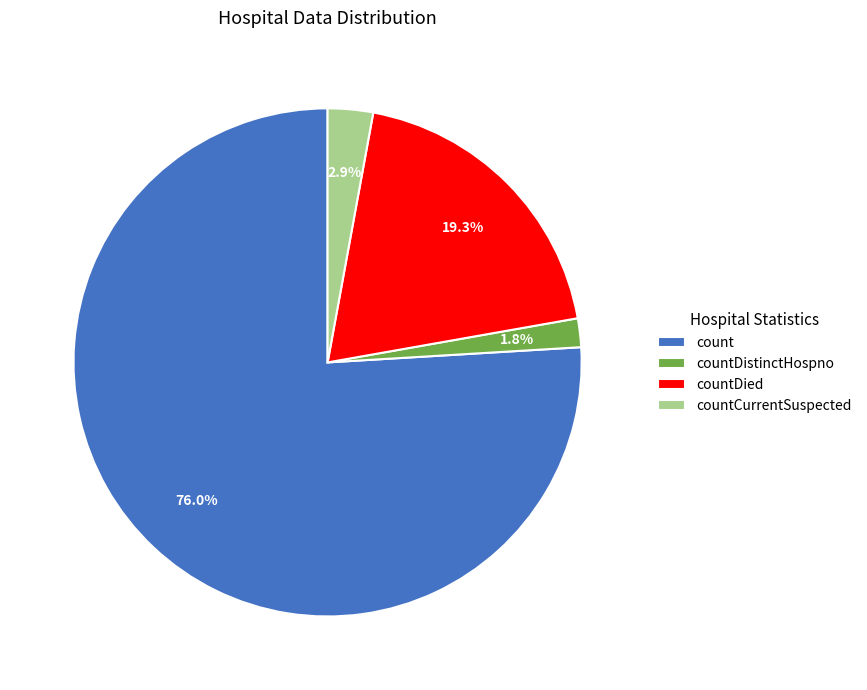

True or false: countDied accounts for 19% of the total.

True